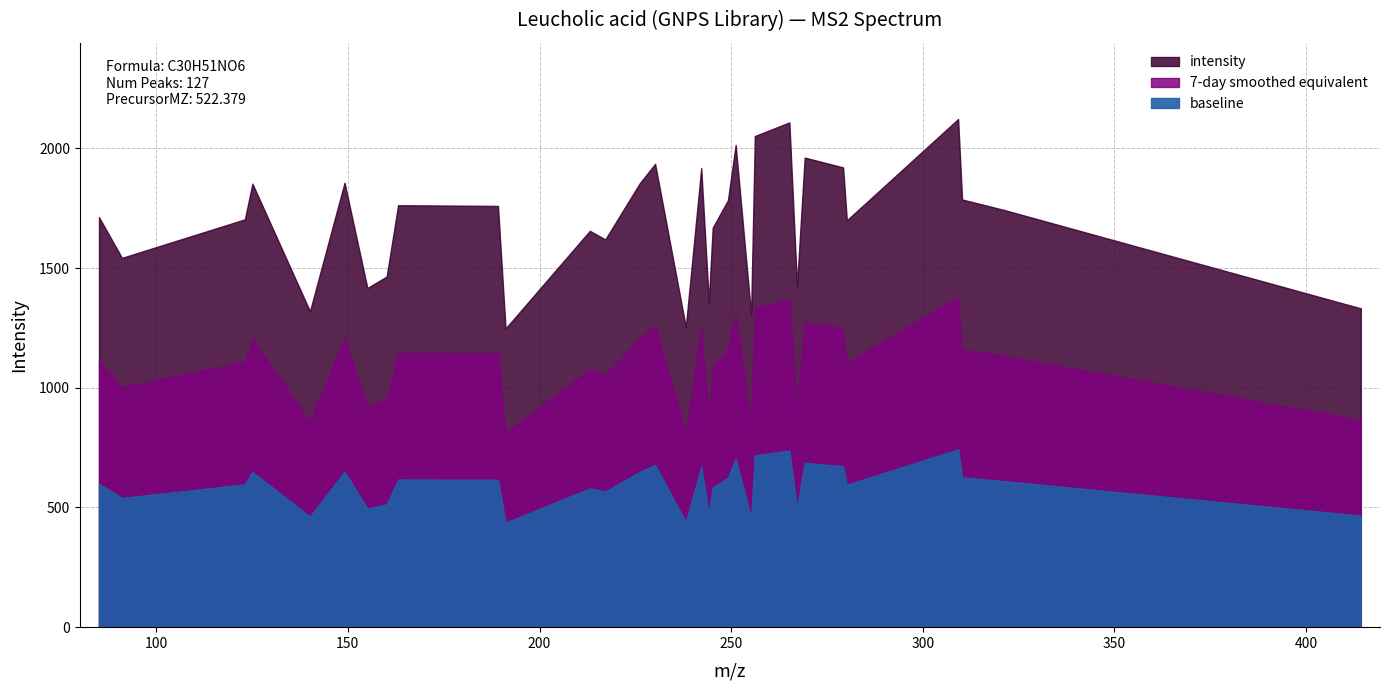

Is it true that the value at 189.163879 is 2968?

False